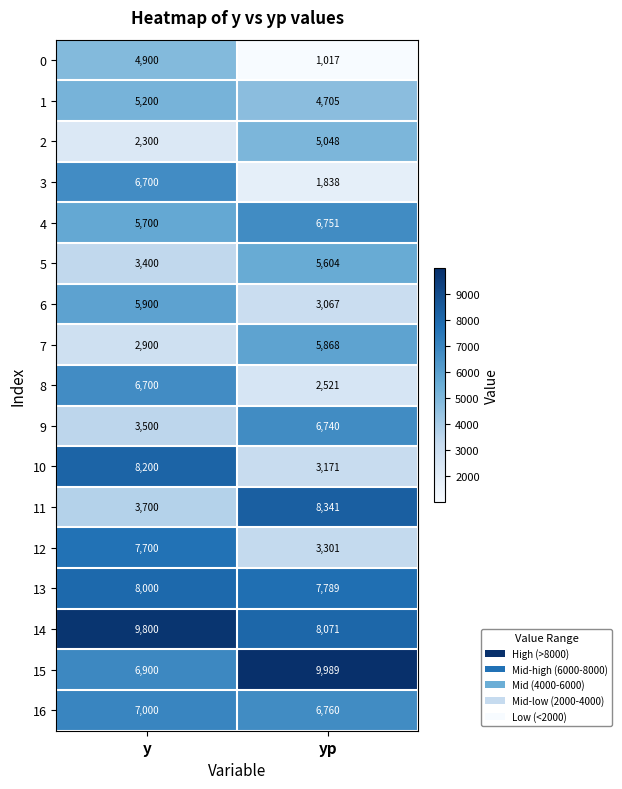

What is the spread (max minus min) of values at yp?

8972